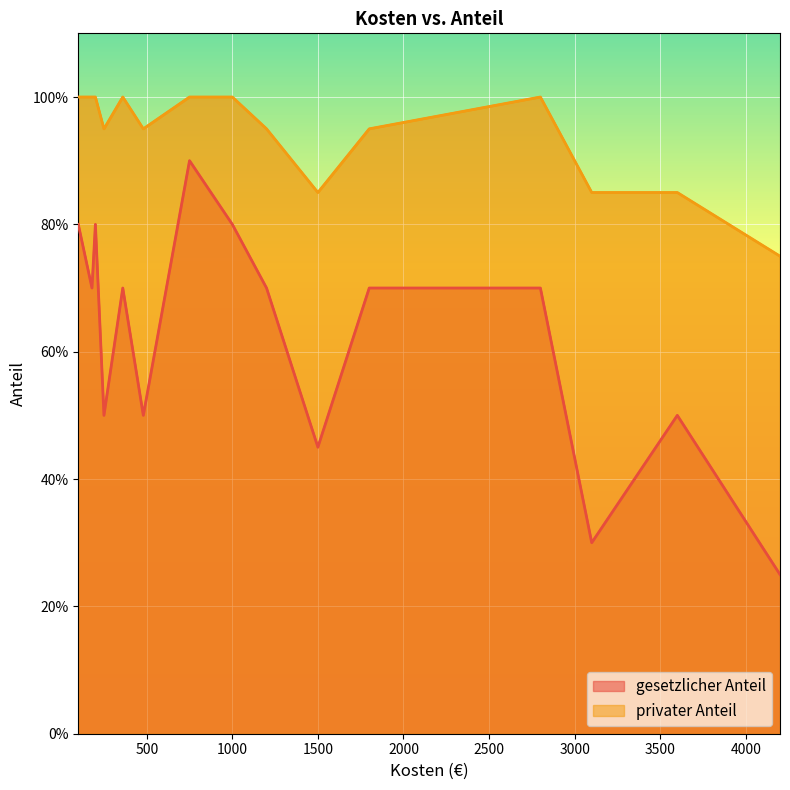

What is the maximum value shown in the chart?

1.0